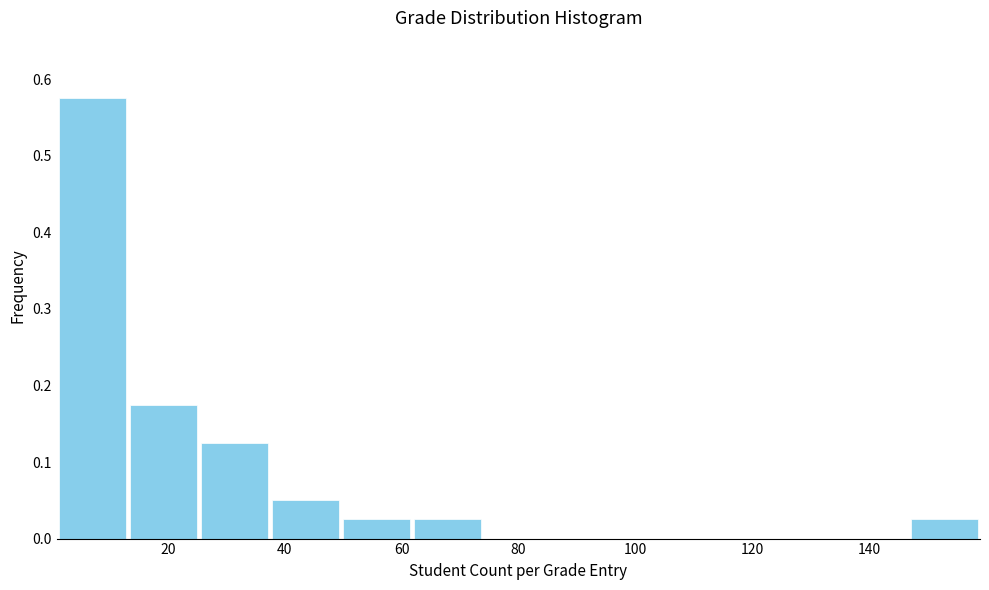

Reading left to right, list every bar in this chart as the range it spans on the x-axis followed by its height. Neither the bar edges nor the heights are printed on the chart, so give them approximately, as read against the axes.

2 to 14: 0.58
14 to 26: 0.18
26 to 38: 0.13
38 to 50: 0.05
50 to 62: 0.03
62 to 74: 0.03
74 to 86: 0
86 to 98: 0
98 to 110: 0
110 to 122: 0
122 to 134: 0
134 to 146: 0
146 to 160: 0.03